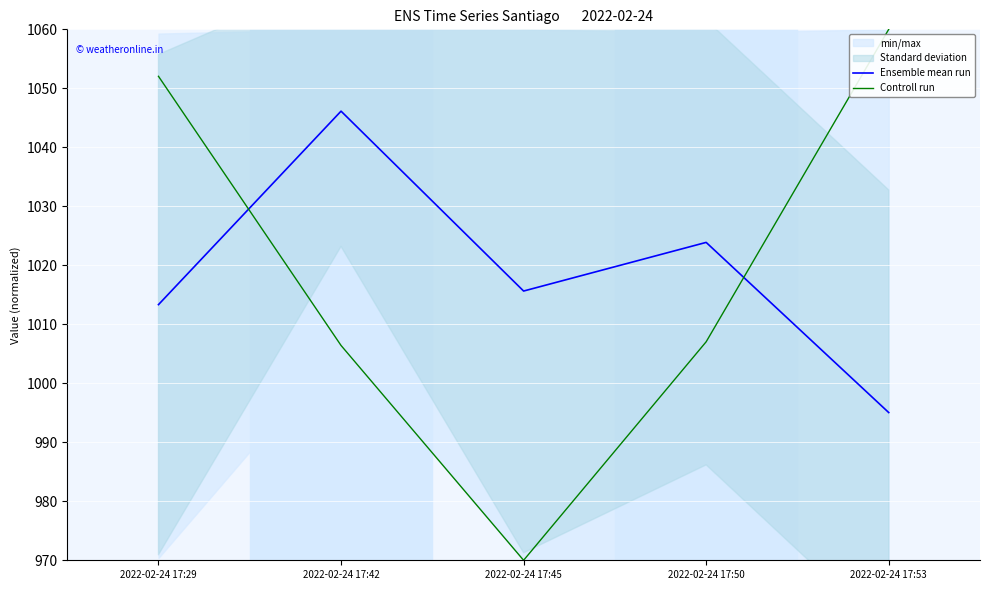

After their last crossing, which series has the higher values: Ensemble mean run or Controll run?

Controll run